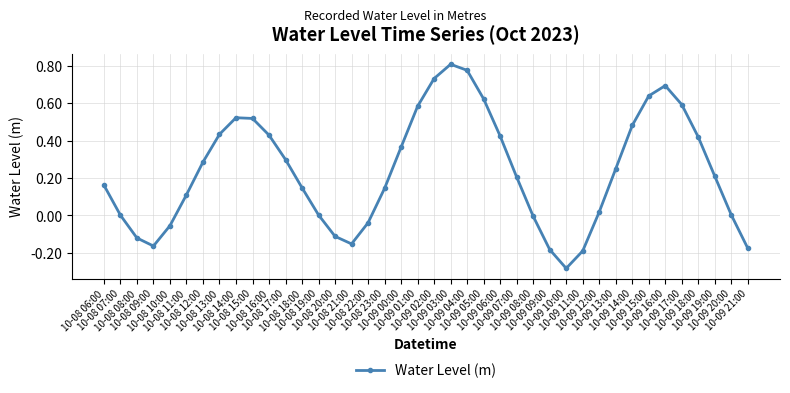

How many lines are shown in the chart?

1